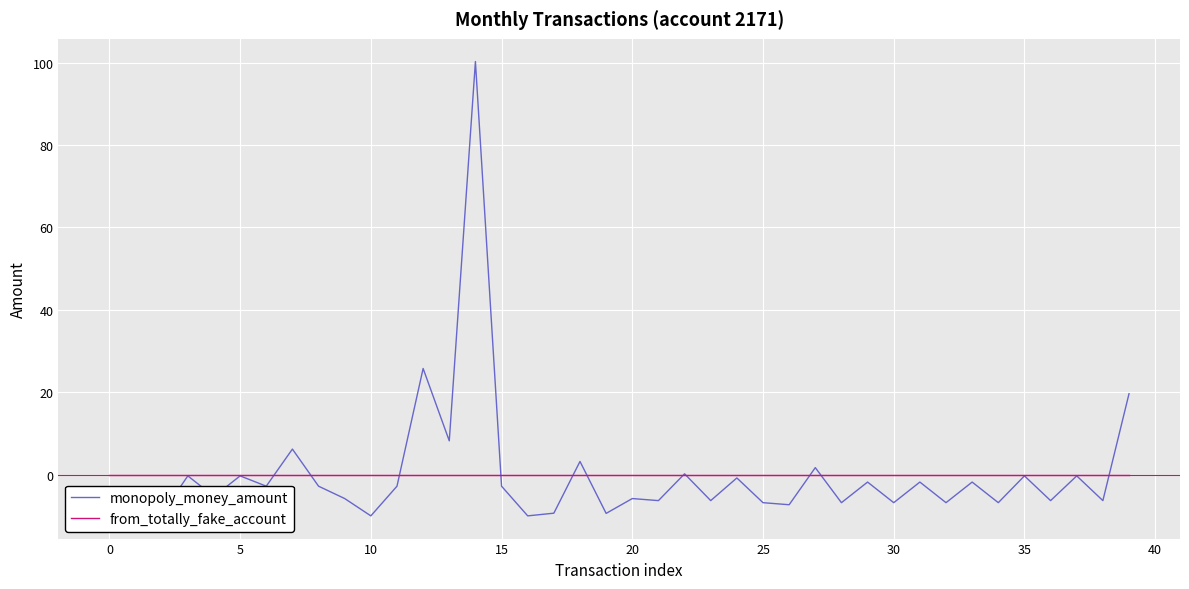

Rank the series by their maximum value, from lowest to highest.

from_totally_fake_account, monopoly_money_amount